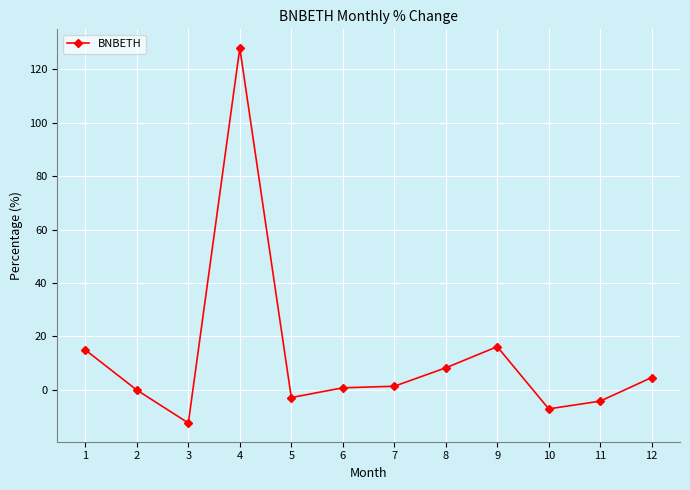

What is the value of the 12th point from the left?

4.6